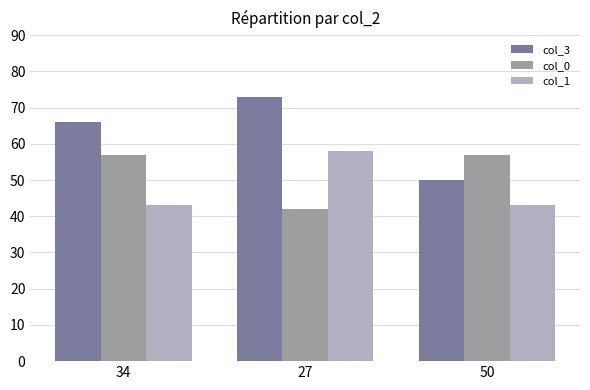

What is the lowest value of the col_1 series?

43